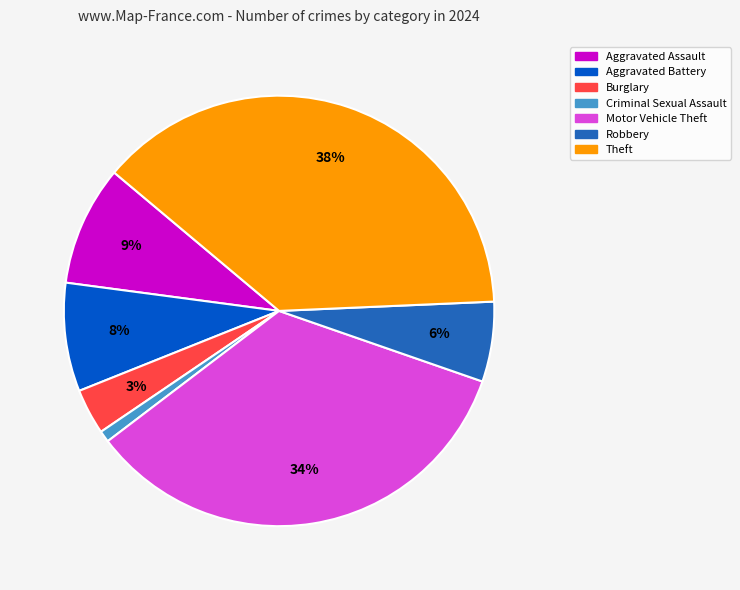

To the nearest percent, what is the average slice percentage?

14%